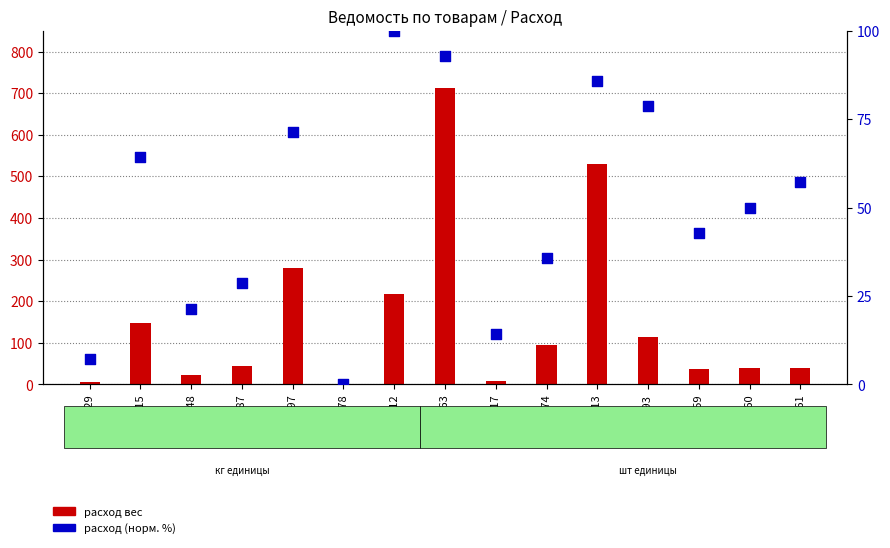

Is the value of расход вес at 4117 greater than the value of расход (норм.%) at 4993?

No